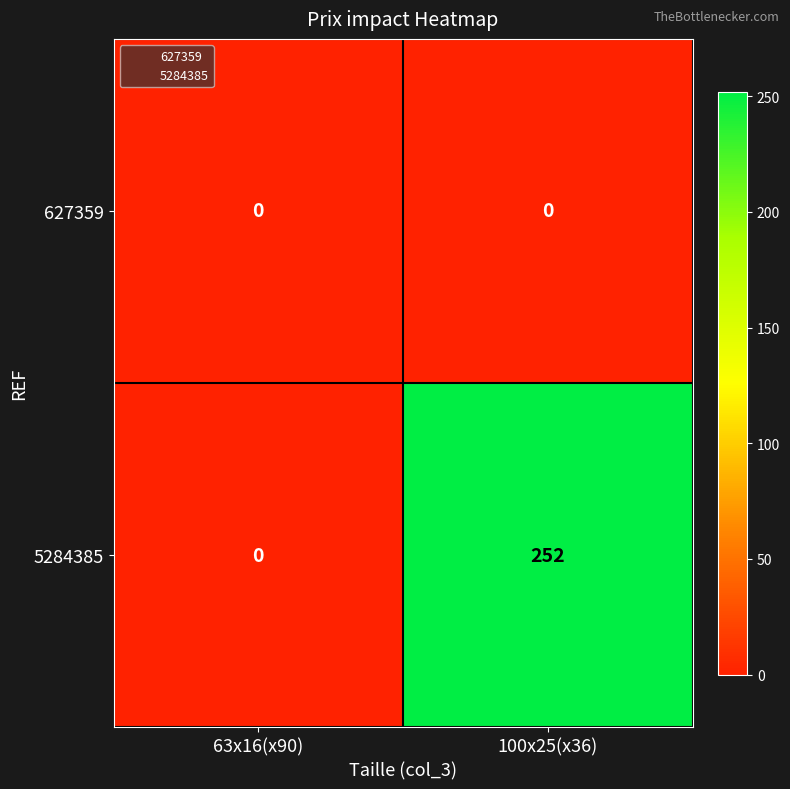

What is the maximum value for 5284385?

252